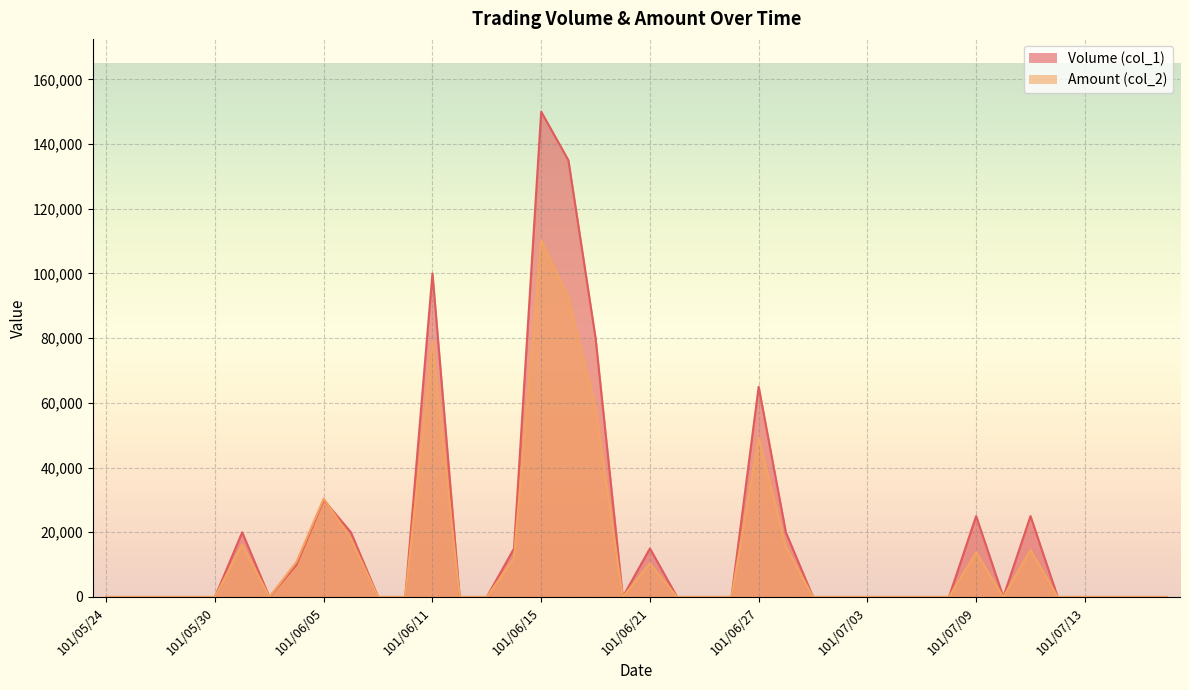

Reading left to right, what are all the values shown in this chart?

Volume (col_1): 0	0	0	0	0	20000	0	10000	30000	20000	0	0	100000	0	0	15000	150000	135000	80000	0	15000	0	0	0	65000	20000	0	0	0	0	0	0	25000	0	25000	0	0	0	0	0
Amount (col_2): 0	0	0	0	0	16200	0	10900	30450	18000	0	0	79000	0	0	12000	110200	92500	58200	0	10350	0	0	0	49250	15600	0	0	0	0	0	0	13750	0	14500	0	0	0	0	0